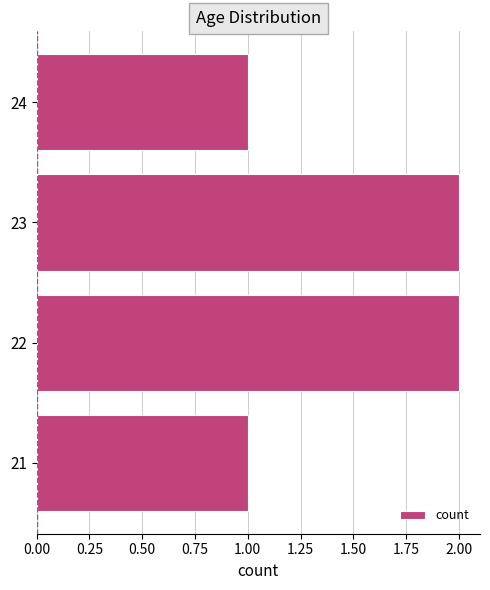

The value at 22 is 1. True or false?

False